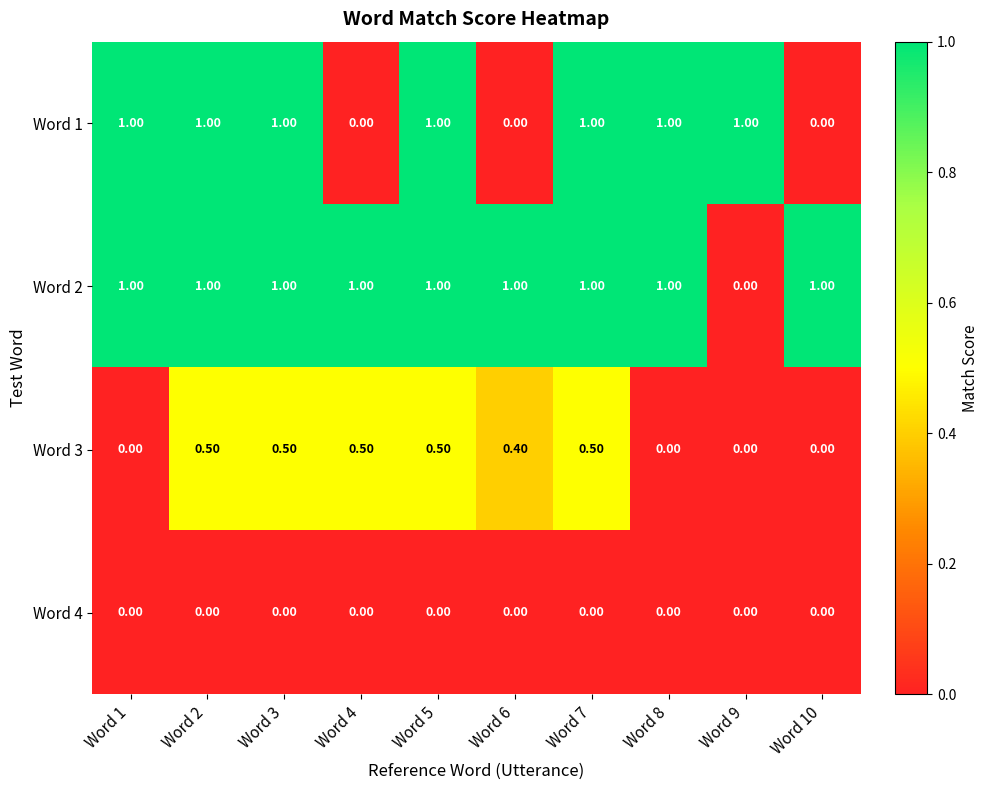

Which series has the largest total across all categories?

Word 2